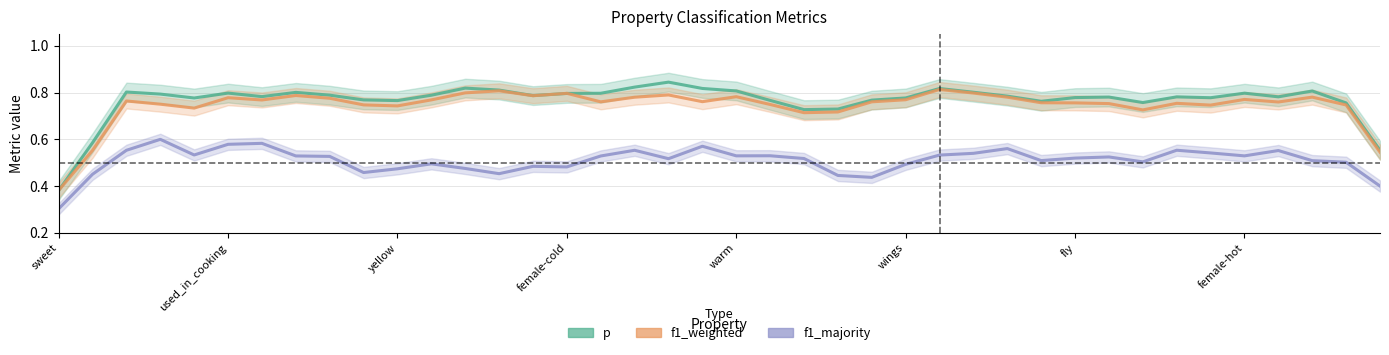

What position from the left is used_in_cooking?

2